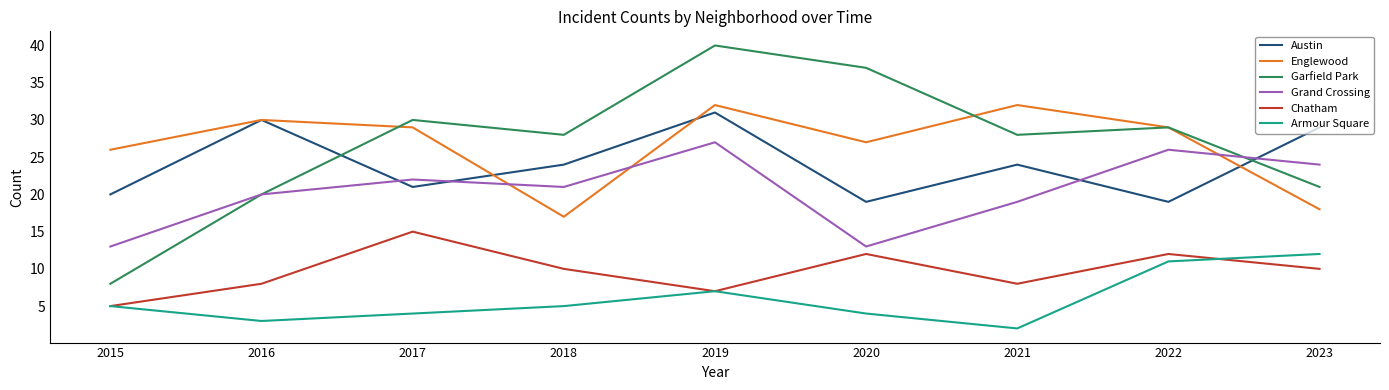

Does the chart have visible grid lines?

No